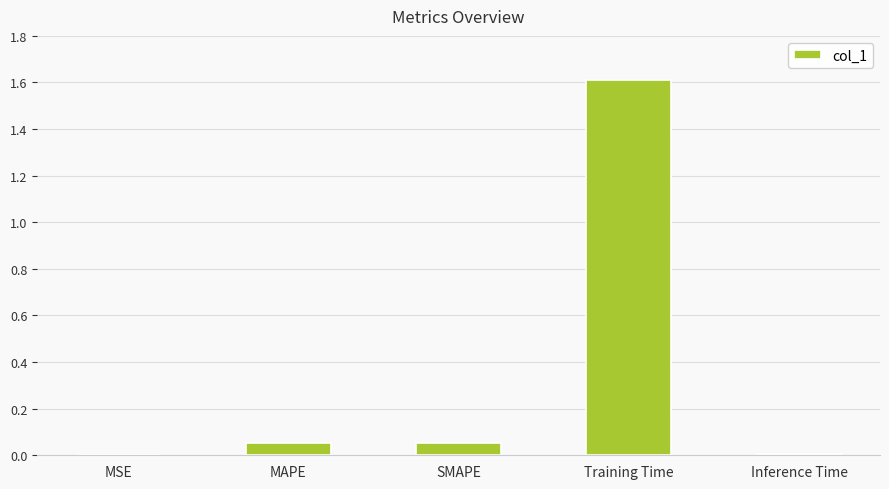

True or false: the data shows 0.0 at MSE.

True